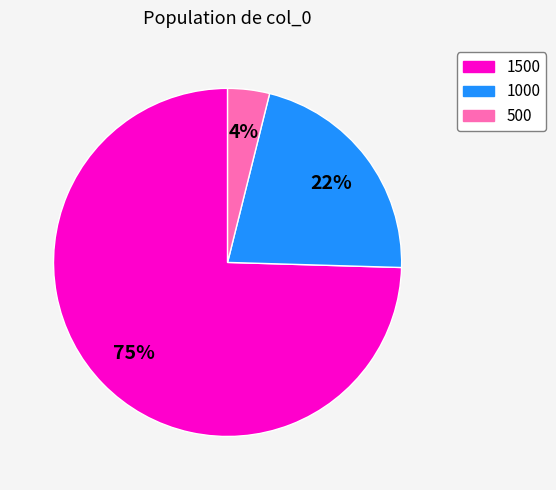

The 500 slice represents 18% of the pie. True or false?

False